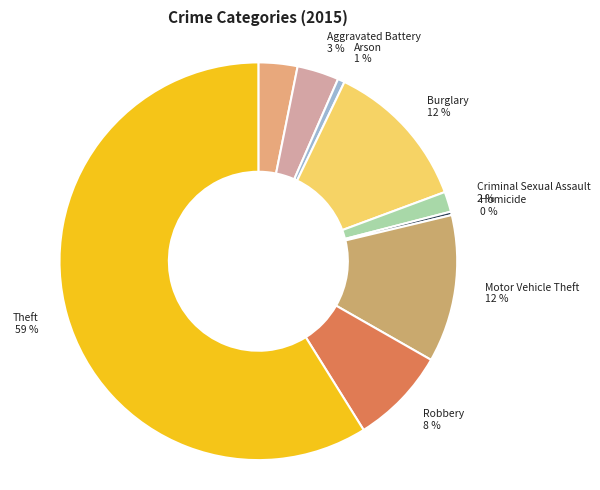

Count the number of slices in the pie.

9